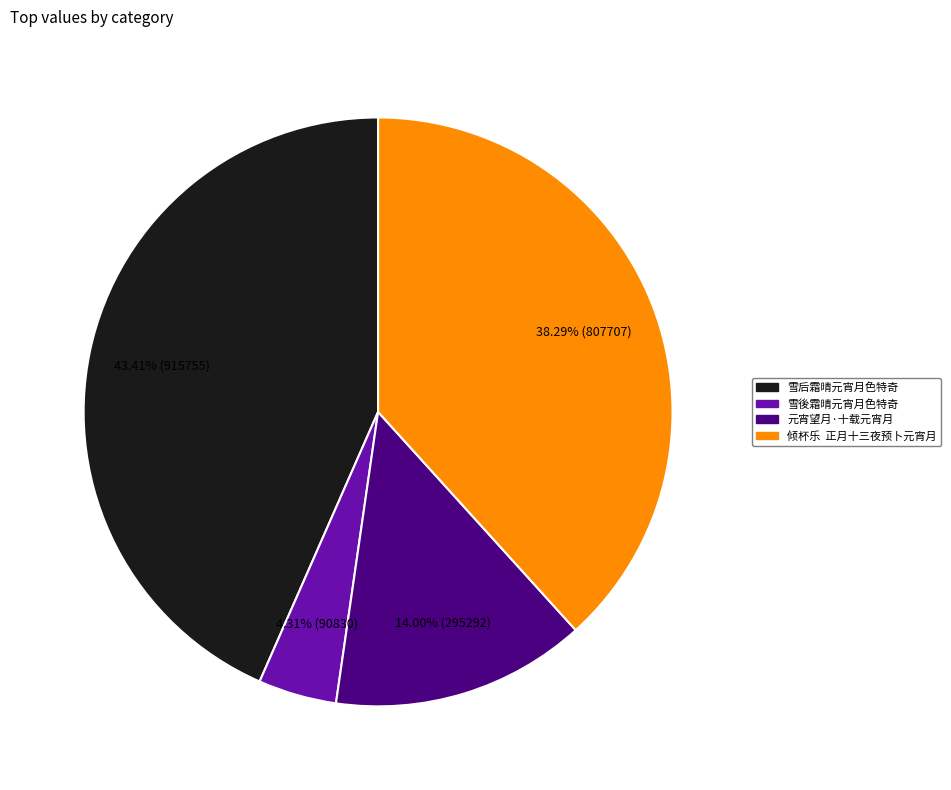

Count the number of slices in the pie.

4